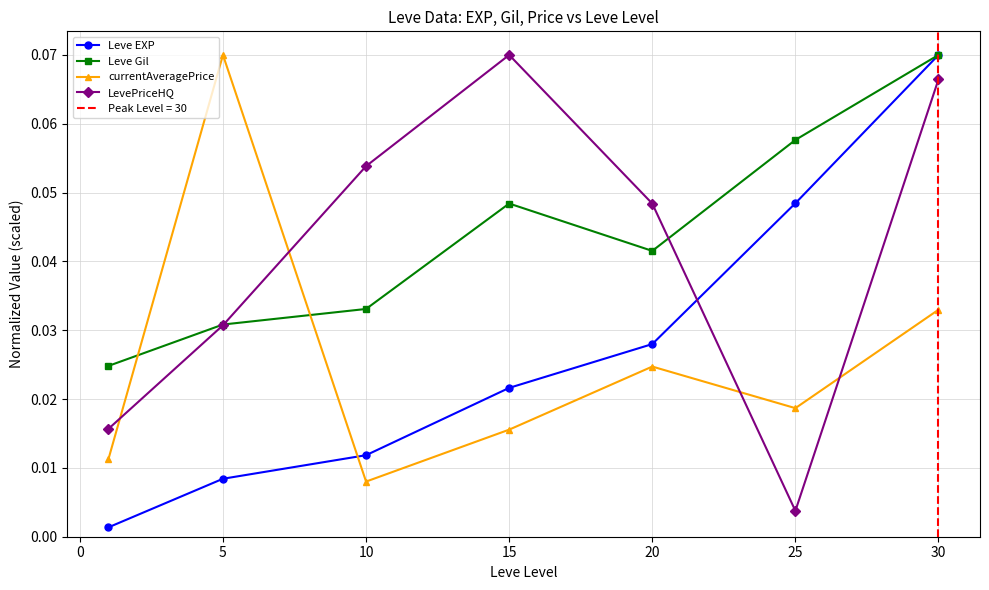

What is the maximum value shown in the chart?

0.1